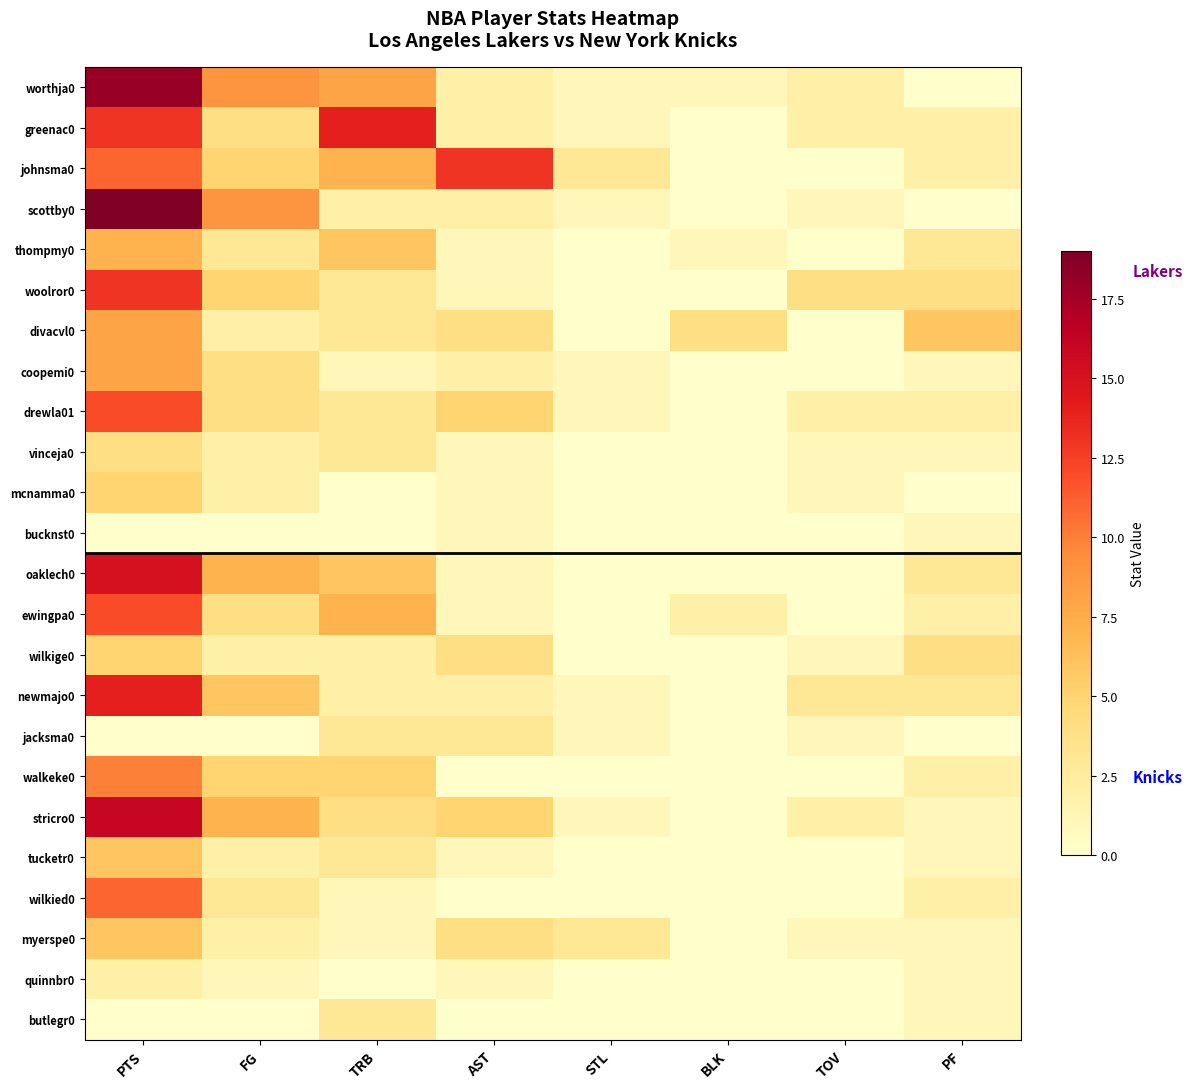

Between TOV and BLK, which is larger?

TOV